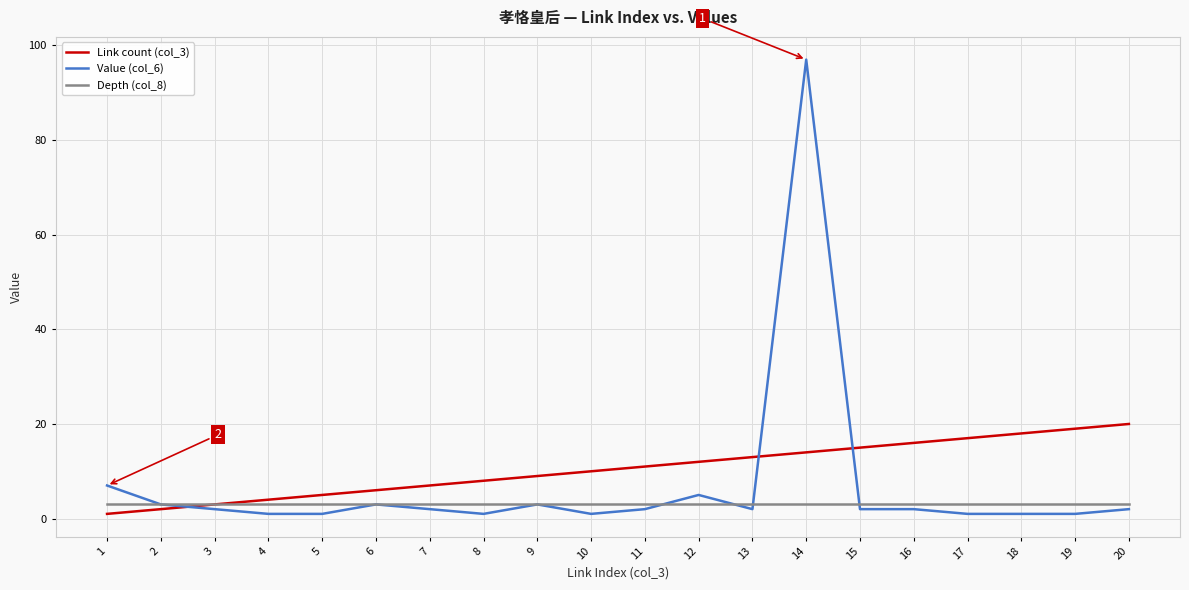

What is the minimum value for Depth (col_8)?

3